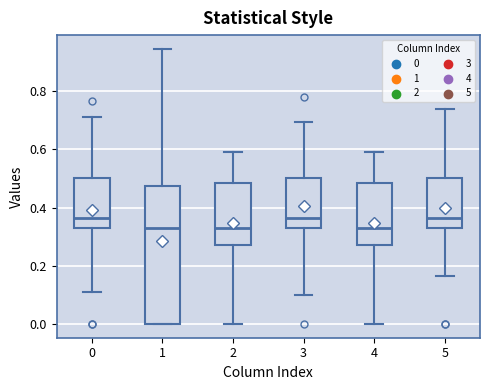

Reading left to right, read every box against the y-axis: the position of its median line, the range the box covers, and the ends of its whiskers. The values are not printed on the chart, so give them approximately, as read against the axis.

0: median 0.36, box 0.34 to 0.50, whiskers 0.12 to 0.72
1: median 0.34, box 0.00 to 0.48, whiskers 0.00 to 0.94
2: median 0.34, box 0.28 to 0.48, whiskers 0.00 to 0.60
3: median 0.36, box 0.34 to 0.50, whiskers 0.10 to 0.70
4: median 0.34, box 0.28 to 0.48, whiskers 0.00 to 0.60
5: median 0.36, box 0.34 to 0.50, whiskers 0.16 to 0.74